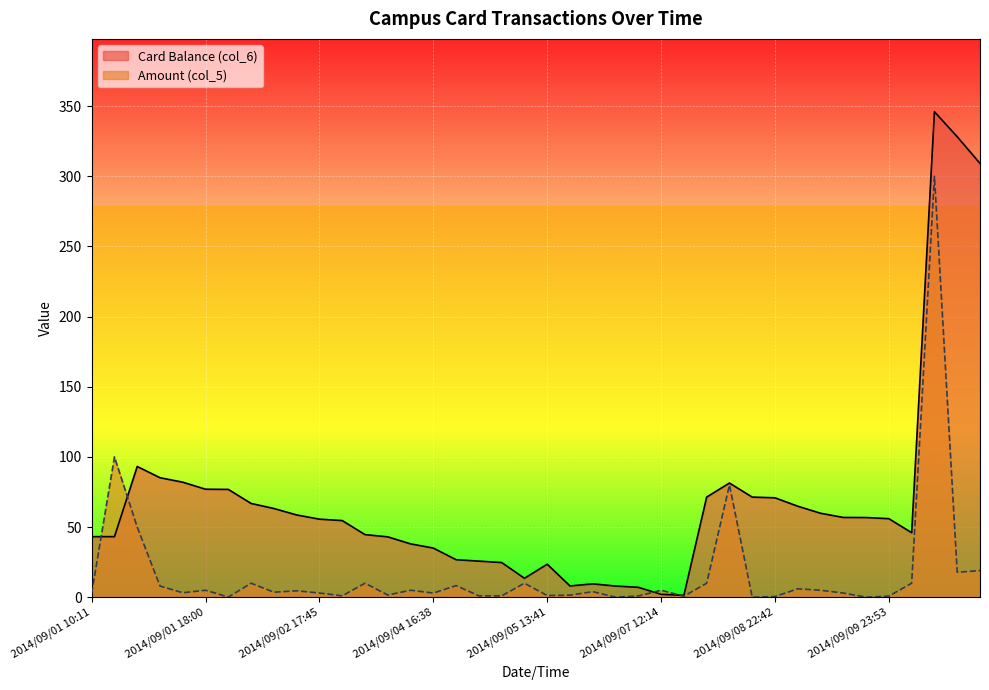

Which category has the lowest value across all series?

2014/09/08 14:28